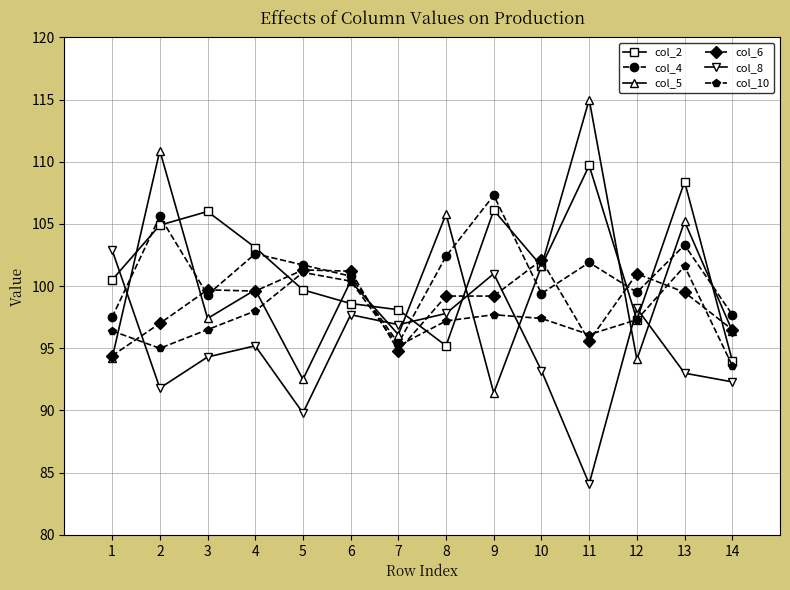

What is the smallest value displayed?

84.1